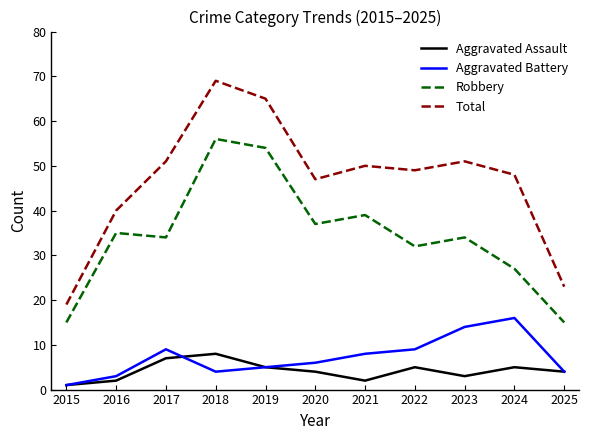

True or false: Aggravated Assault and Aggravated Battery intersect in this chart.

True